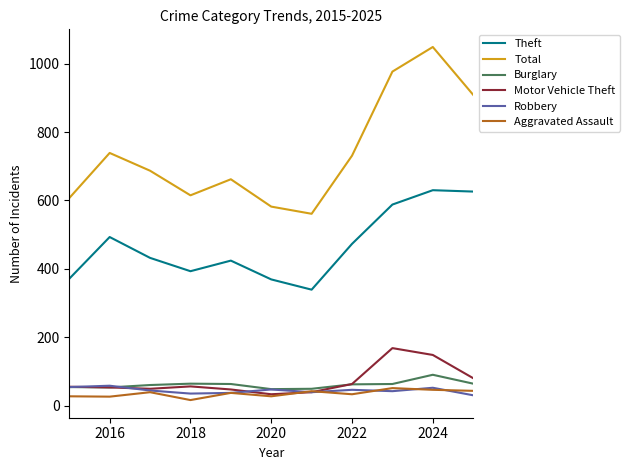

Which series has the widest spread of values?

Total